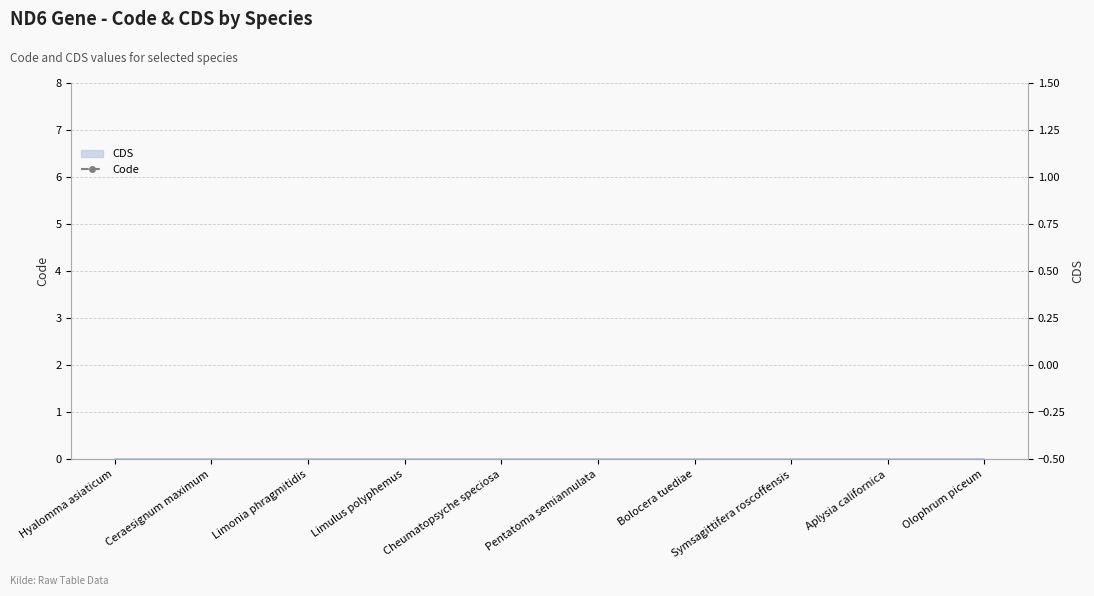

At which label is the value closest to 4?

Bolocera tuediae